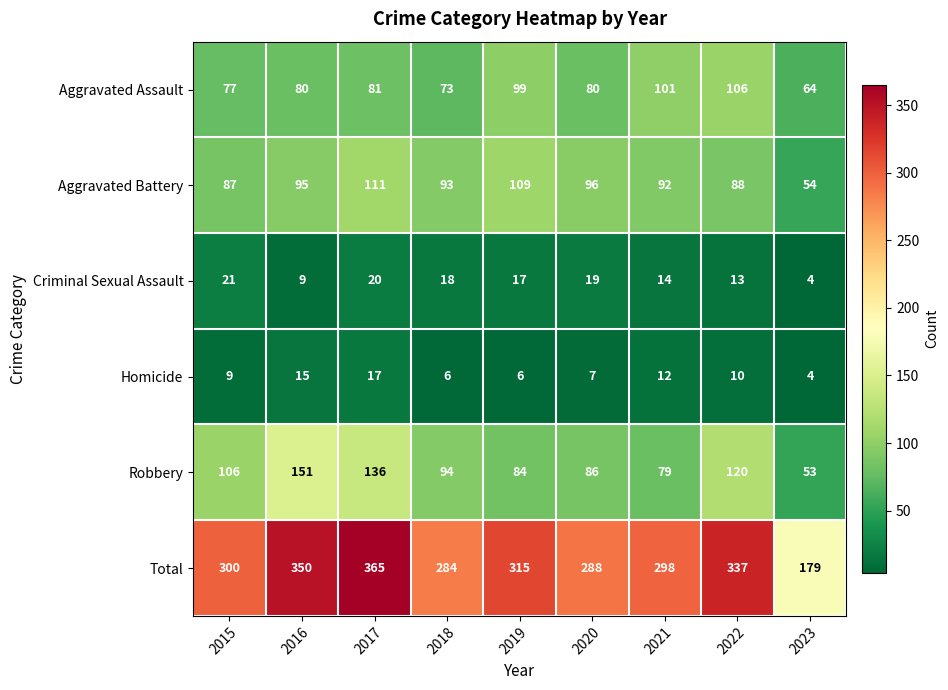

How many data points does each series have?

9